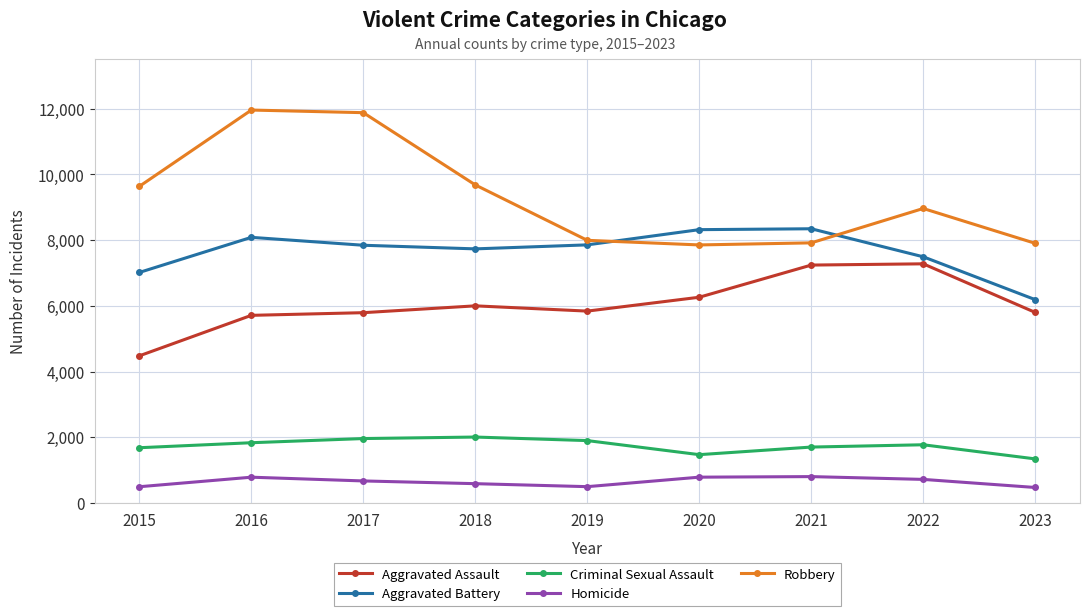

Which series has the largest total across all categories?

Robbery